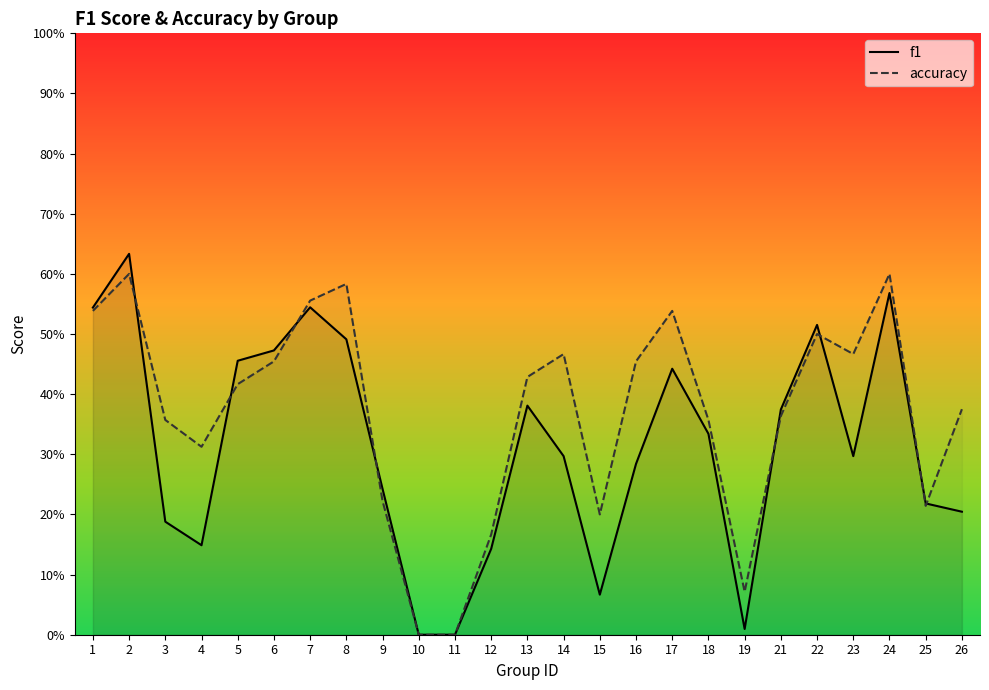

What is the difference between the maximum and minimum values in the f1 series?

0.6